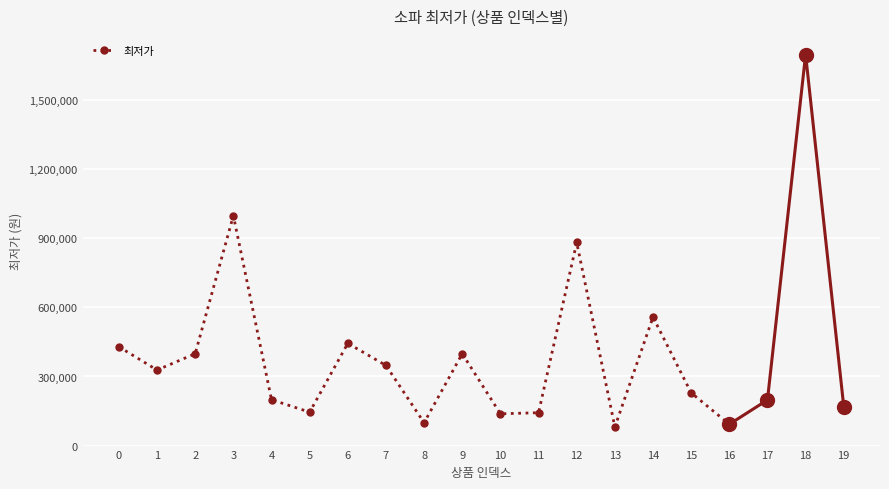

Reading left to right, extract all data points from this chart.

0=429000	1=328000	2=399000	3=999000	4=199000	5=145000	6=444000	7=348000	8=98989	9=399000	10=137810	11=142590	12=882330	13=80630	14=558000	15=229000	16=92340